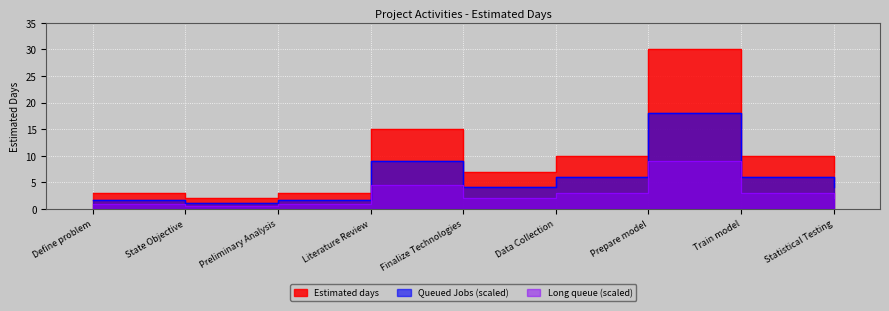

Reading left to right, list all the values displayed in this chart.

Define problem=3	State Objective=2	Preliminary Analysis=3	Literature Review=15	Finalize Technologies=7	Data Collection=10	Prepare model=30	Train model=10	Statistical Testing=7